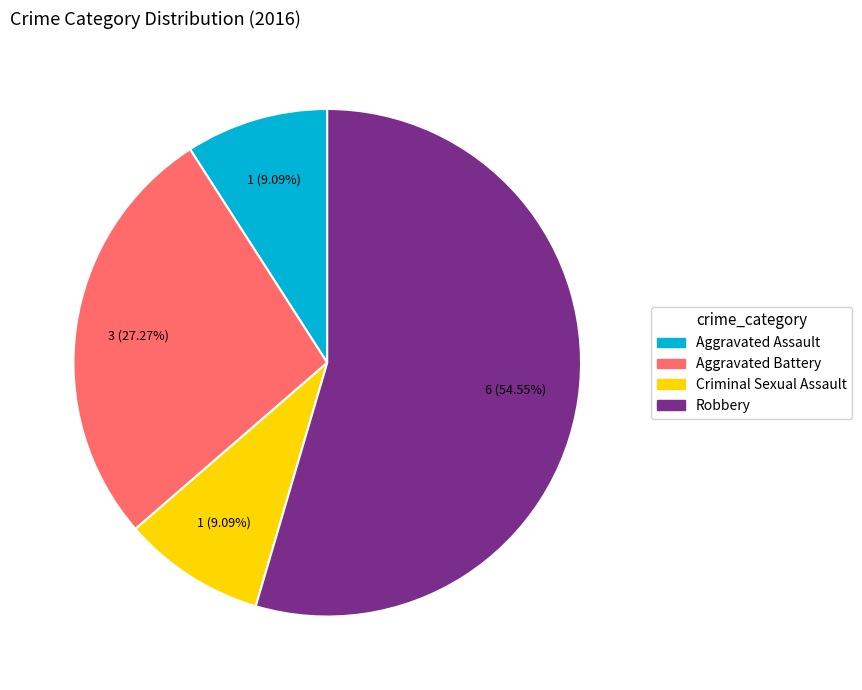

What is the ratio of the value at Criminal Sexual Assault to the value at Aggravated Battery?

0.3